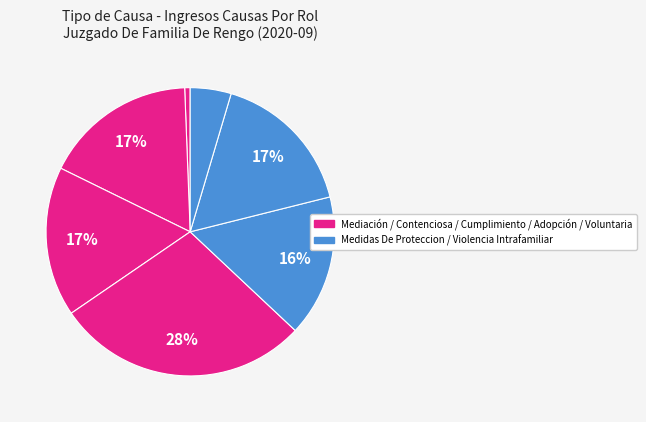

How many slices are in this pie chart?

7